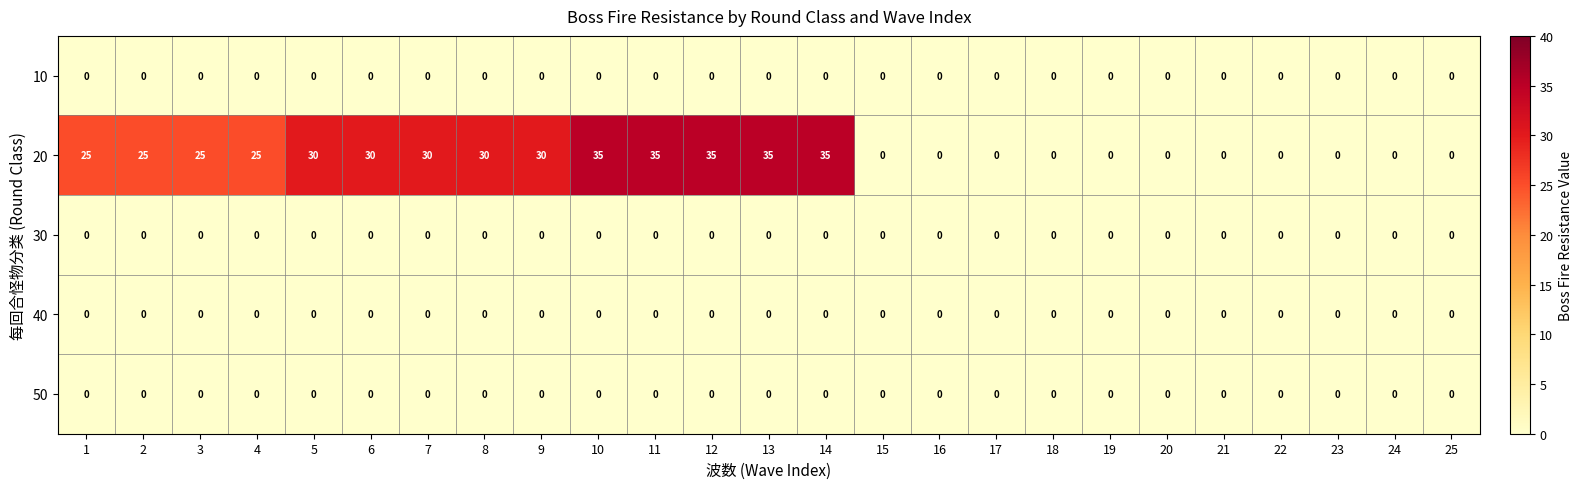

Which series changed the most between 2 and 7?

20